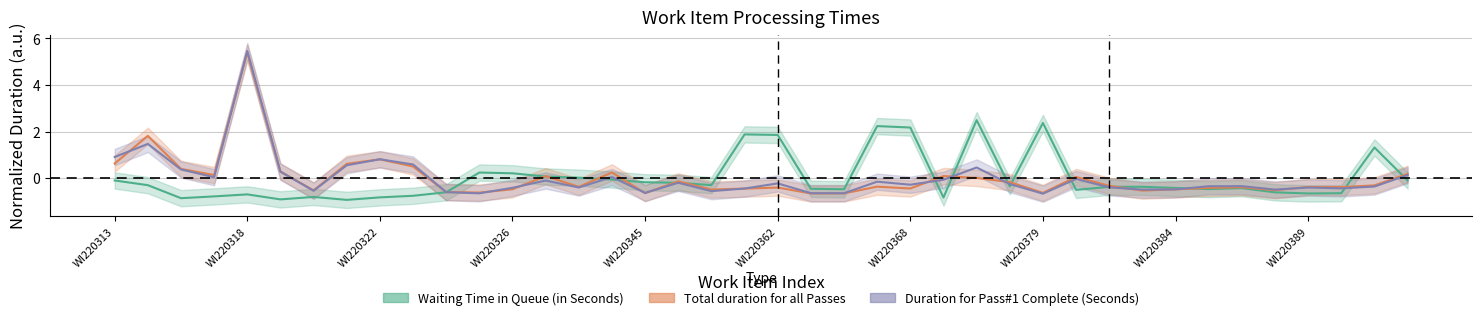

What is the maximum value for Total duration for all Passes?

5.4